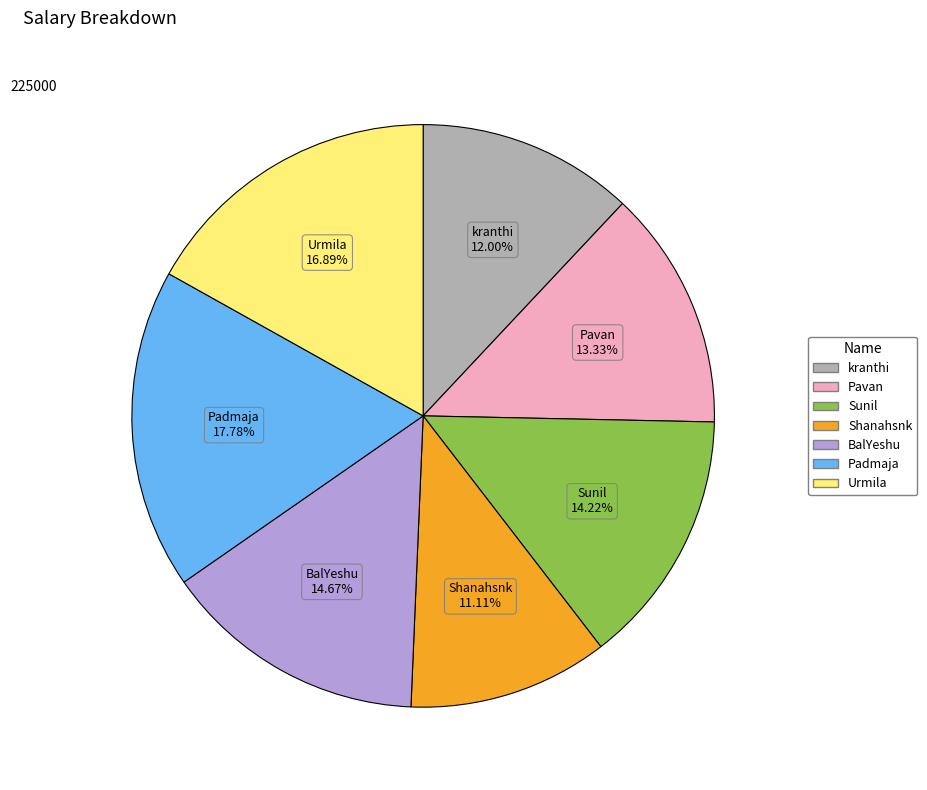

Combined, what portion of the pie is Padmaja and Sunil?

32.0%